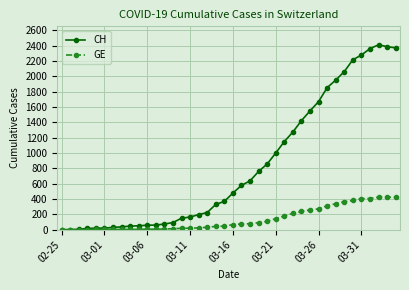

What is the maximum value shown in the chart?

2410